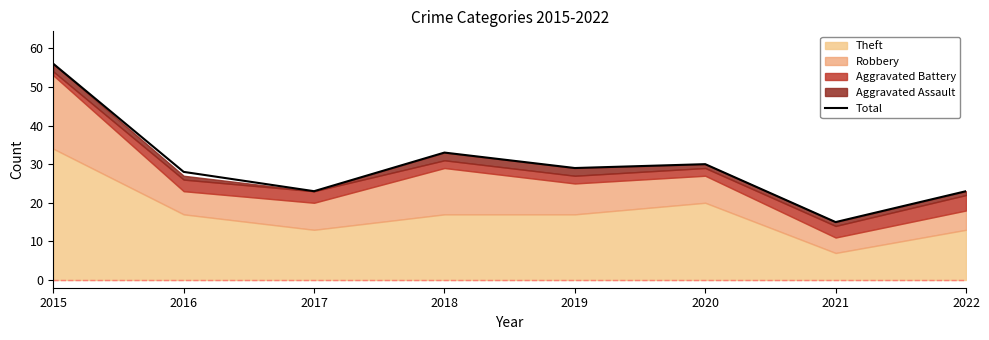

At which category does the chart reach its peak across all series?

2015